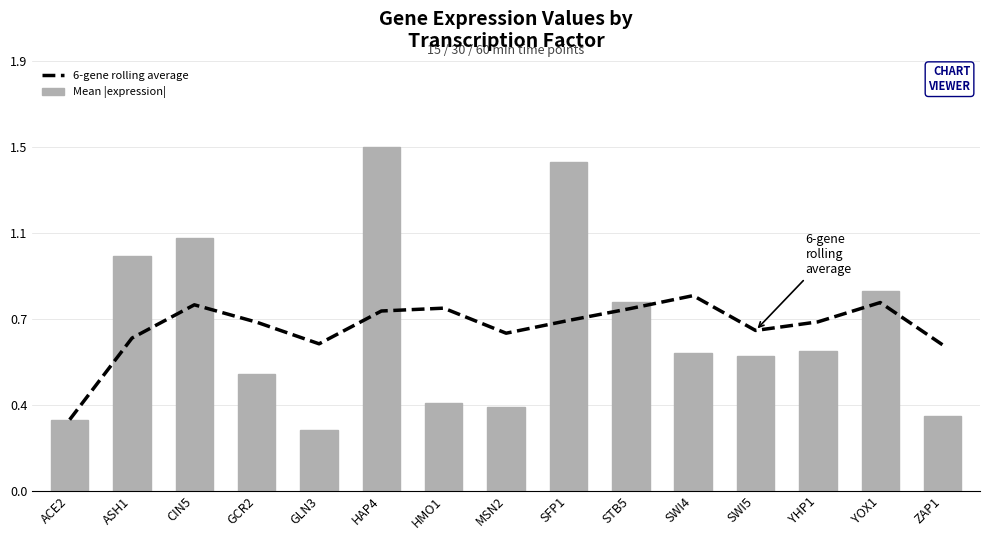

Which category has the highest value in the 6-gene rolling average series?

SWI4